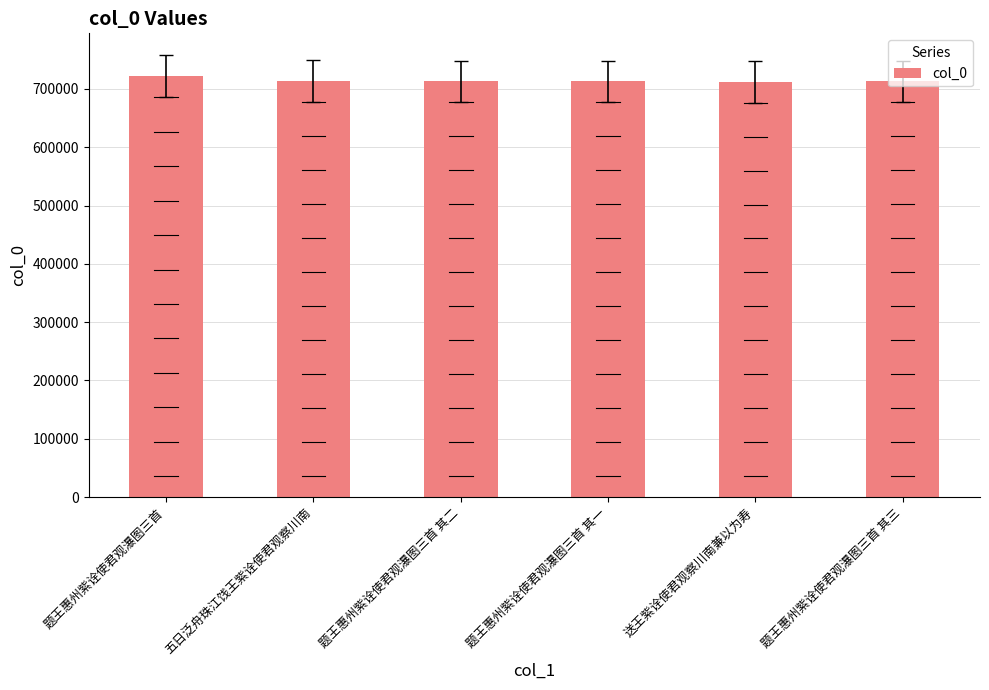

What is the ratio of the value at 题王惠州紫诠使君观瀑图三首 to the value at 送王紫诠使君观察川南兼以为寿?

1.0